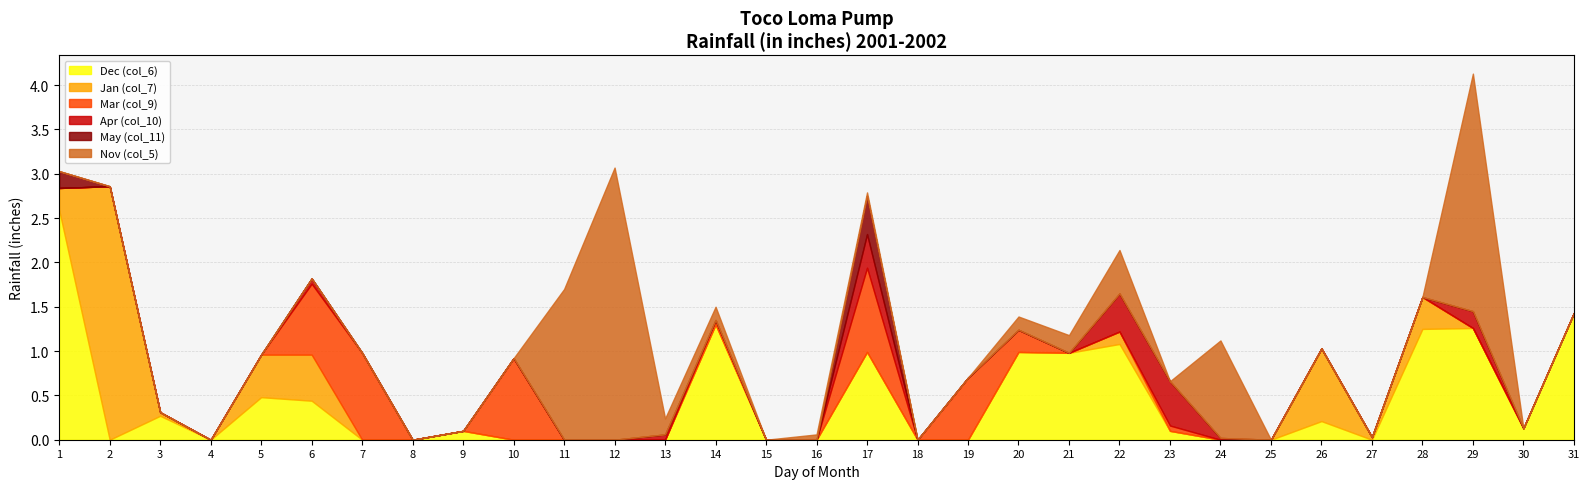

Reading left to right, transcribe all the data shown in this chart.

Dec (col_6): 2.6	0.0	0.3	0.0	0.5	0.4	0.0	0.0	0.1	0.0	0.0	0.0	0.0	1.3	0.0	0.0	1.0	0.0	0.0	1.0	1.0	1.1	0.1	0.0	0.0	0.2	0.0	1.2	1.3	0.1	1.4
Jan (col_7): 0.2	2.9	0.0	0.0	0.5	0.5	0.0	0.0	0.0	0.0	0.0	0.0	0.0	0.0	0.0	0.0	0.0	0.0	0.0	0.0	0.0	0.1	0.0	0.0	0.0	0.8	0.0	0.4	0.0	0.0	0.0
Mar (col_9): 0.0	0.0	0.0	0.0	0.0	0.8	1.0	0.0	0.0	0.9	0.0	0.0	0.0	0.1	0.0	0.0	0.9	0.0	0.7	0.2	0.0	0.0	0.1	0.0	0.0	0.0	0.0	0.0	0.0	0.0	0.0
Apr (col_10): 0.0	0.0	0.0	0.0	0.0	0.1	0.0	0.0	0.0	0.0	0.0	0.0	0.1	0.0	0.0	0.0	0.4	0.0	0.0	0.0	0.0	0.4	0.5	0.0	0.0	0.0	0.0	0.0	0.2	0.0	0.0
May (col_11): 0.2	0.0	0.0	0.0	0.0	0.0	0.0	0.0	0.0	0.0	0.0	0.0	0.0	0.0	0.0	0.0	0.4	0.0	0.0	0.0	0.0	0.0	0.0	0.0	0.0	0.0	0.0	0.0	0.0	0.0	0.0
Nov (col_5): 0.0	0.0	0.0	0.0	0.0	0.0	0.0	0.0	0.0	0.0	1.7	3.1	0.2	0.1	0.0	0.1	0.0	0.0	0.0	0.1	0.2	0.5	0.0	1.1	0.0	0.0	0.0	0.0	2.7	0.0	0.0